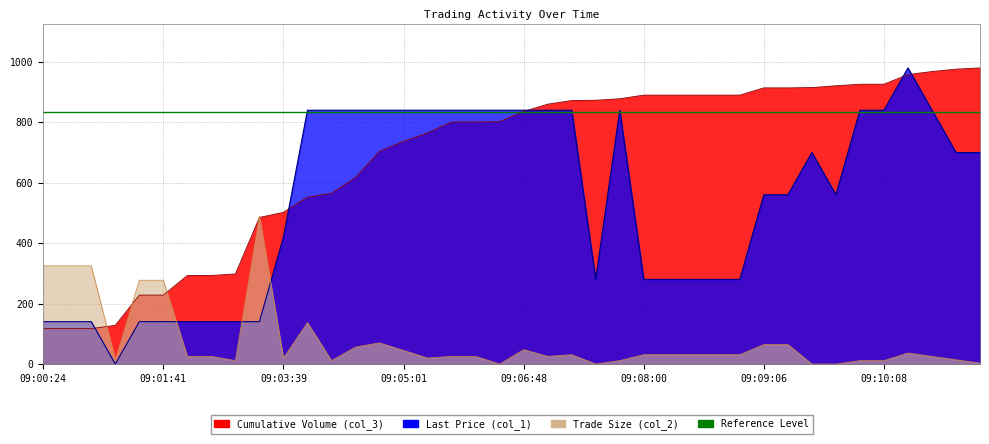

How many values in the Last Price (col_1) series exceed 699?

20